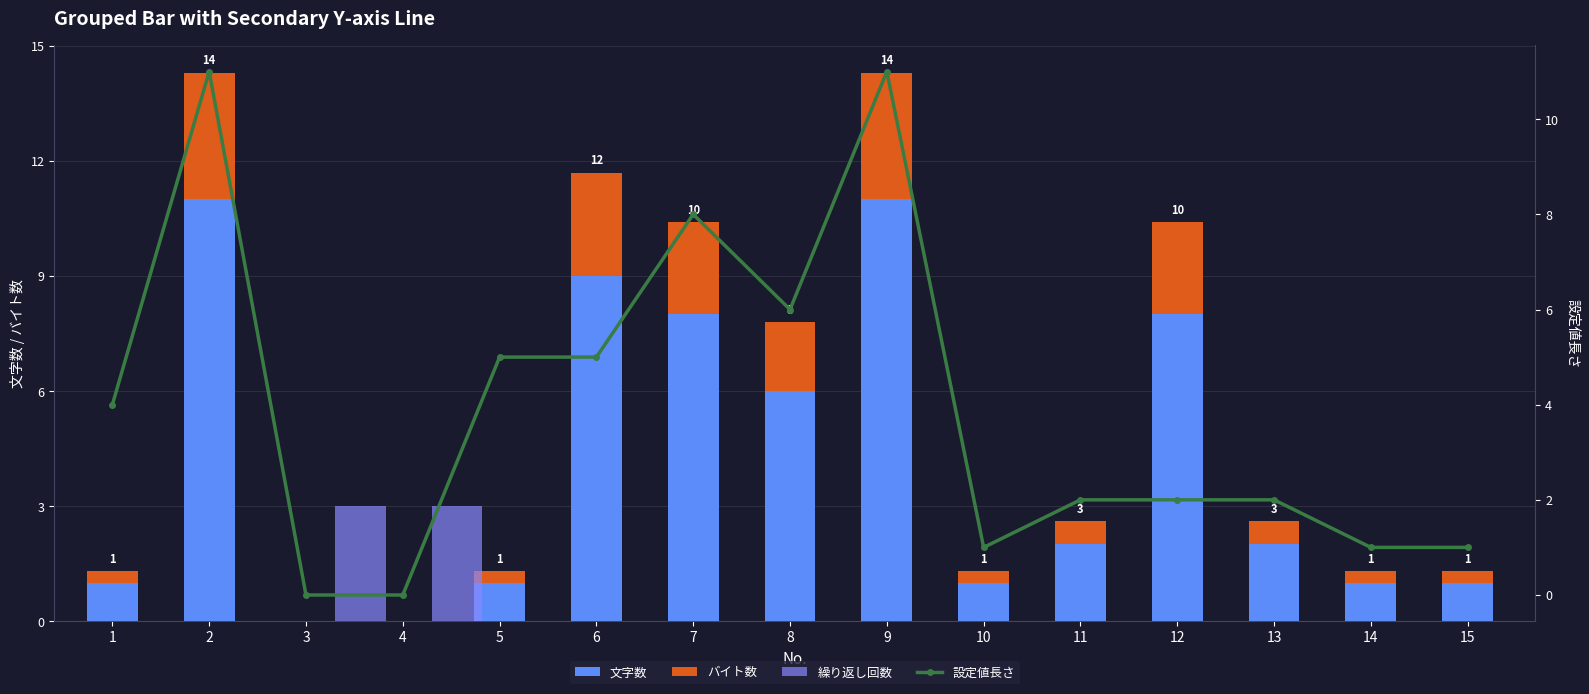

At which category does the chart reach its minimum across all series?

3